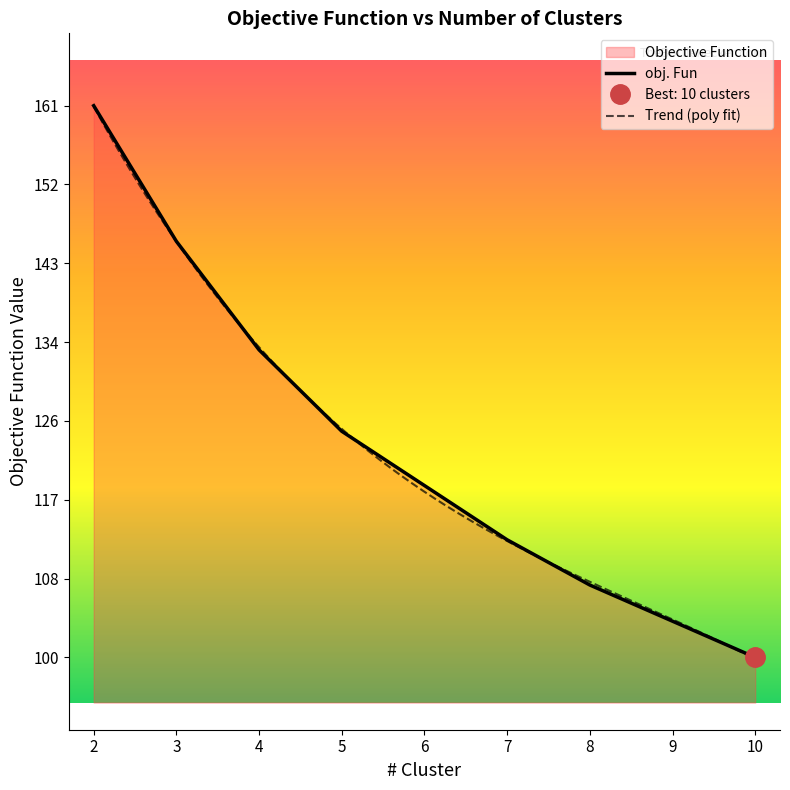

What is the sum of the values at 2 and 4?

295